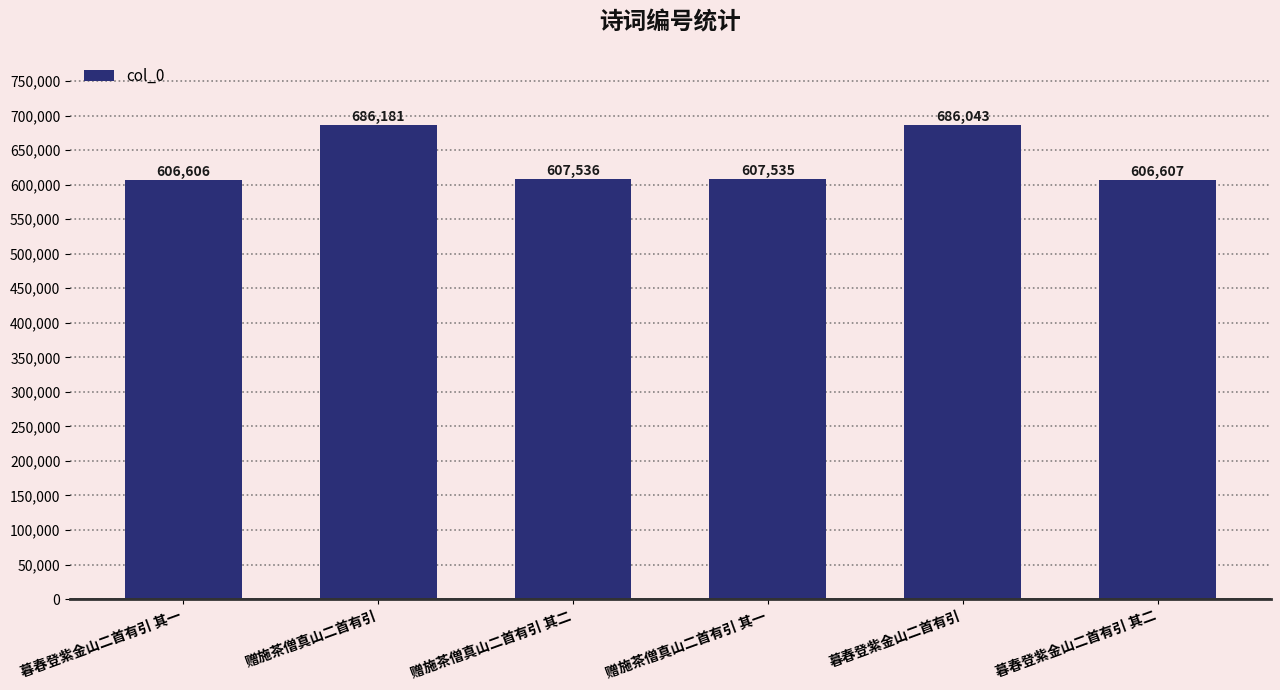

True or false: the data shows 686181 at 赠施茶僧真山二首有引.

True